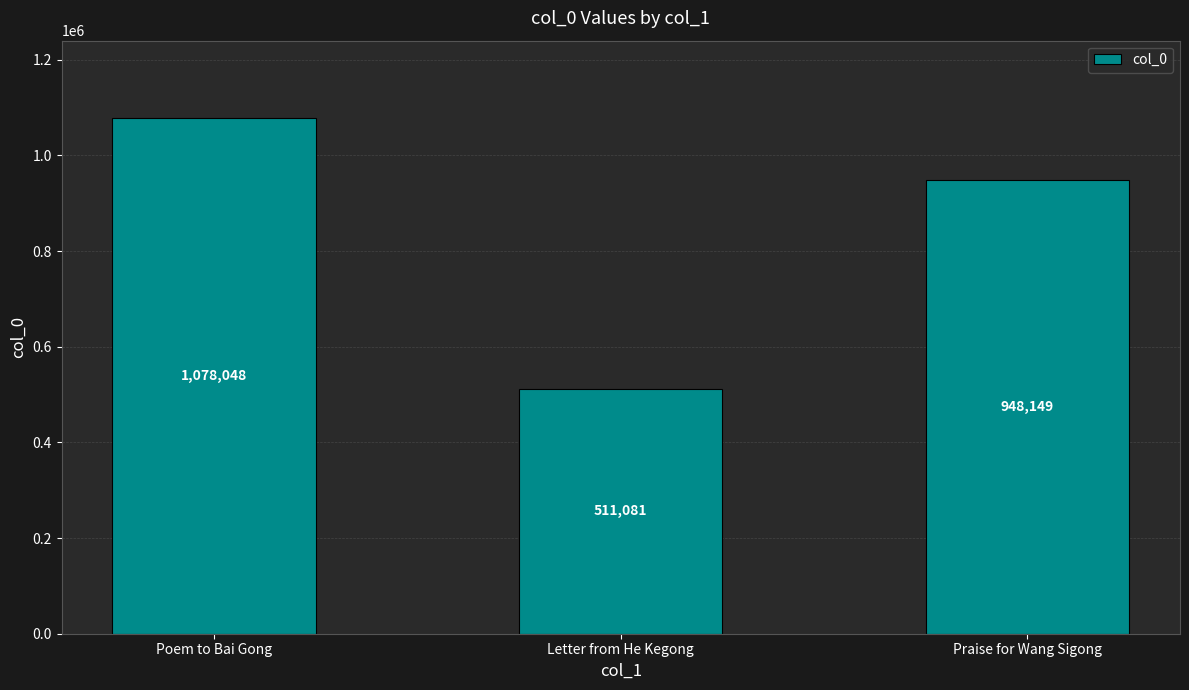

What is the approximate value at Letter from He Kegong?

511081